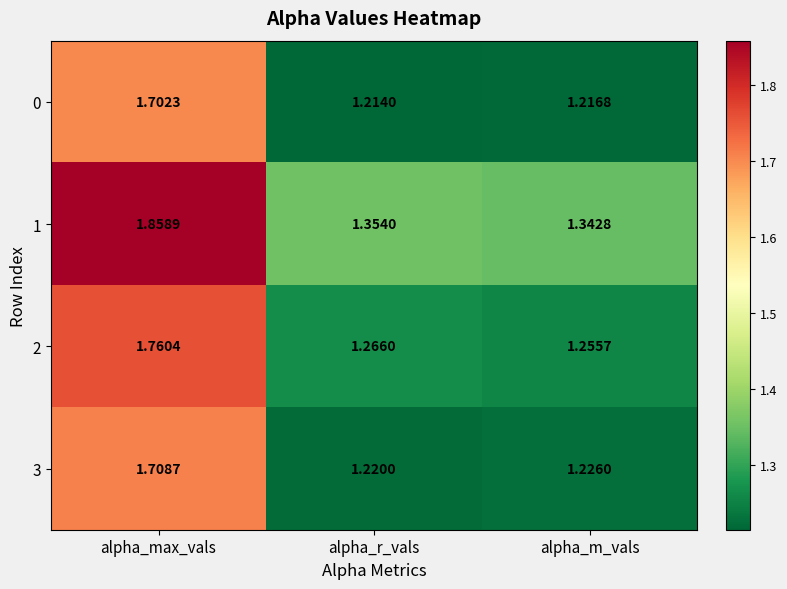

Which category has the lowest value across all series?

alpha_r_vals